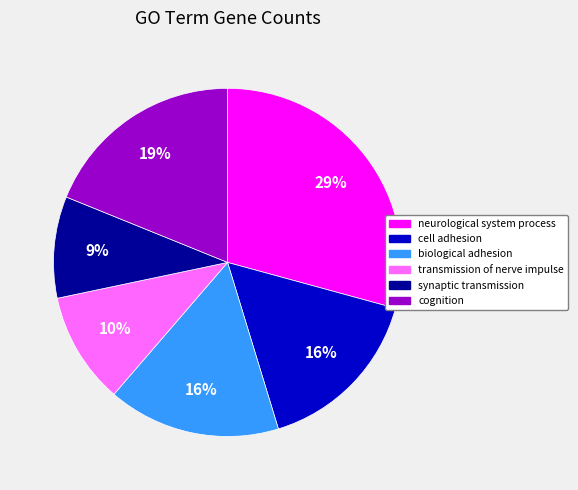

Is there any slice that represents more than half of the pie?

No